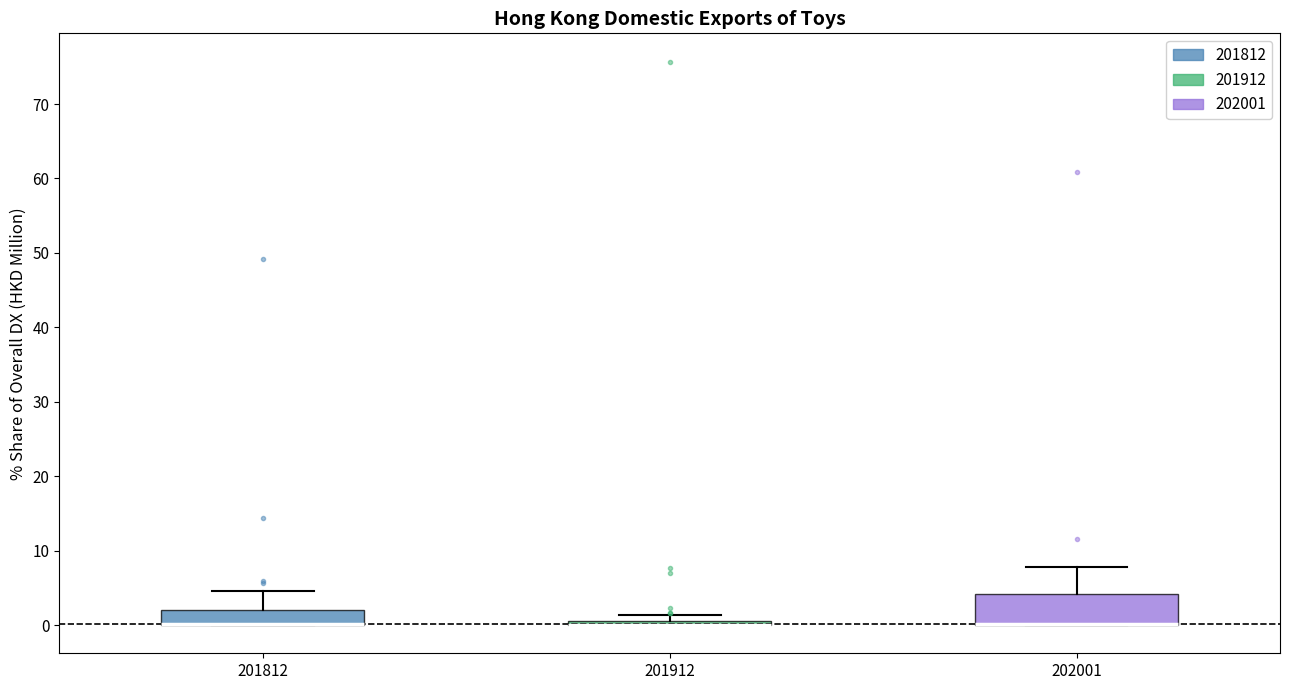

Where does the upper whisker of the box at x = 201812 end on the y-axis? The values are not printed on the chart, so give them approximately, as read against the axis.

5